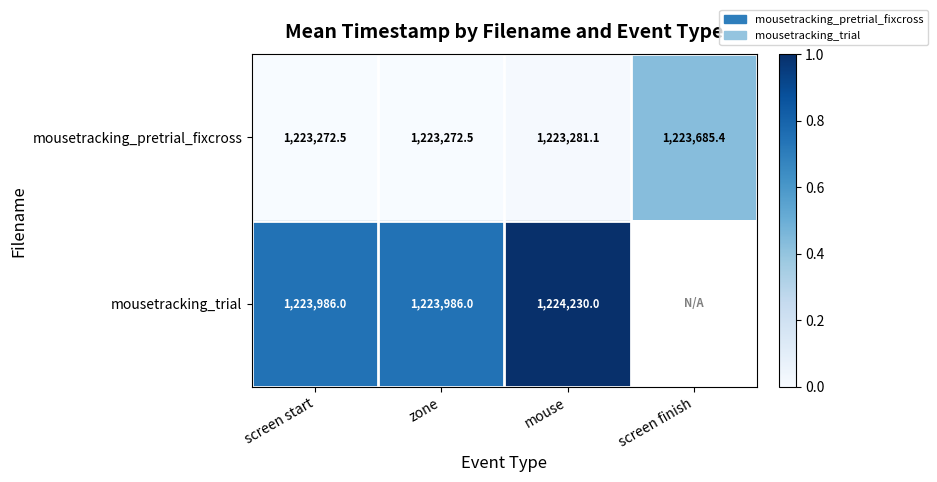

What is the difference between the maximum and minimum values in the mousetracking_pretrial_fixcross series?

412.9